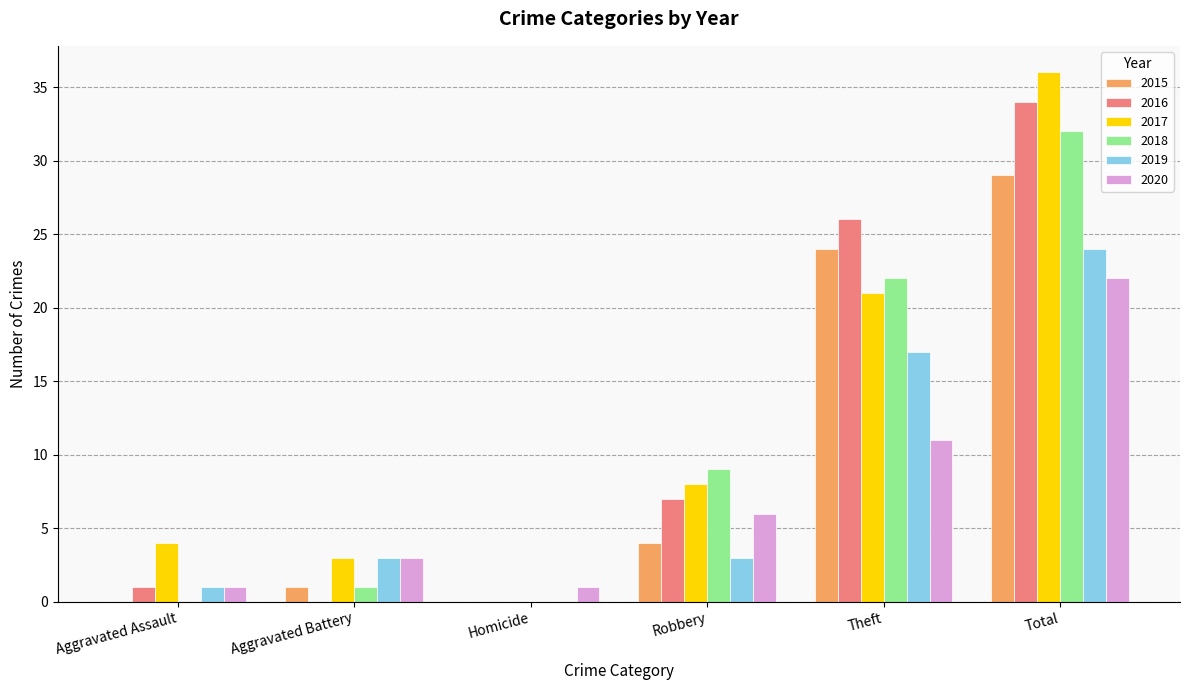

At which category is the sum across all series the highest?

Total